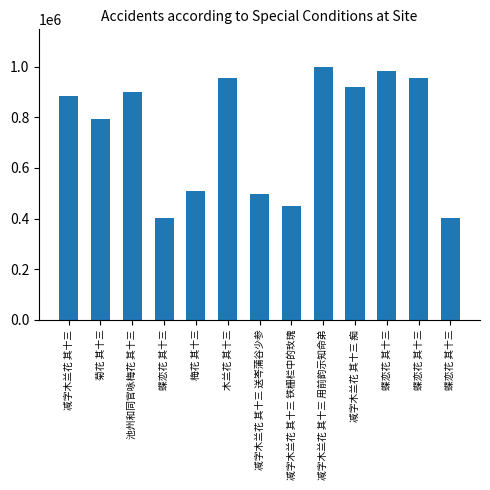

How many data points does each series have?

13